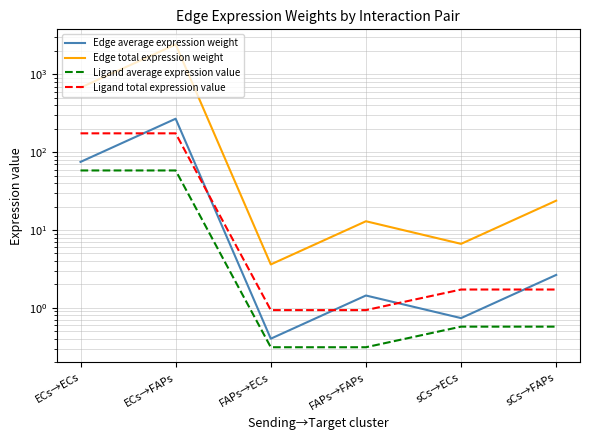

At which label is Edge total expression weight closest to 1215?

ECs→ECs